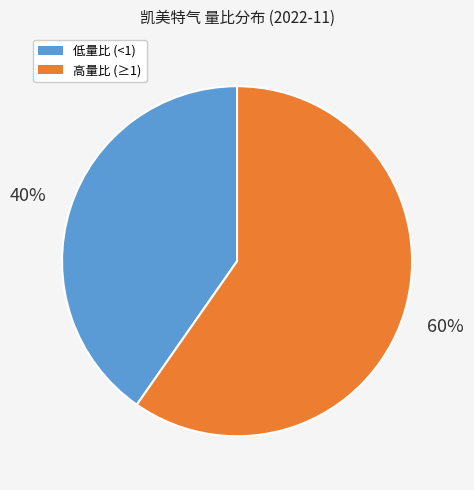

To the nearest percent, what is the average slice percentage?

50%